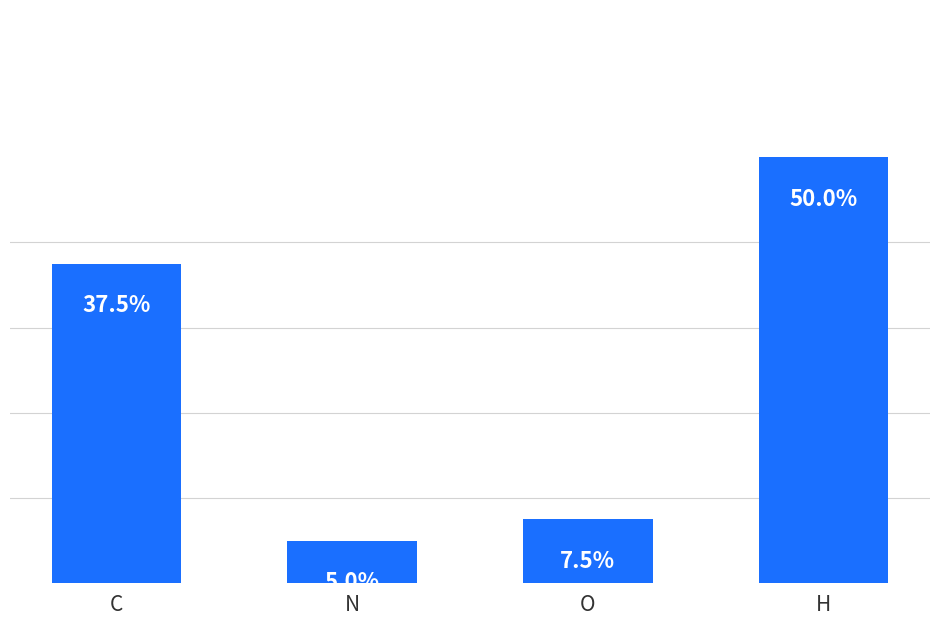

Which category has the lowest value across all series?

N